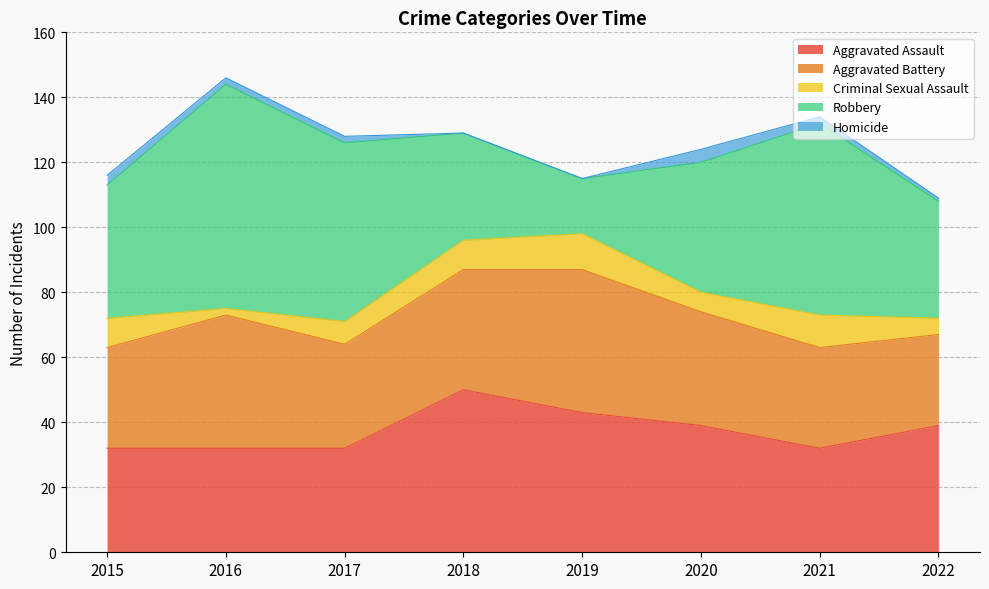

What is the difference between the Aggravated Battery values at 2021 and 2022?

3